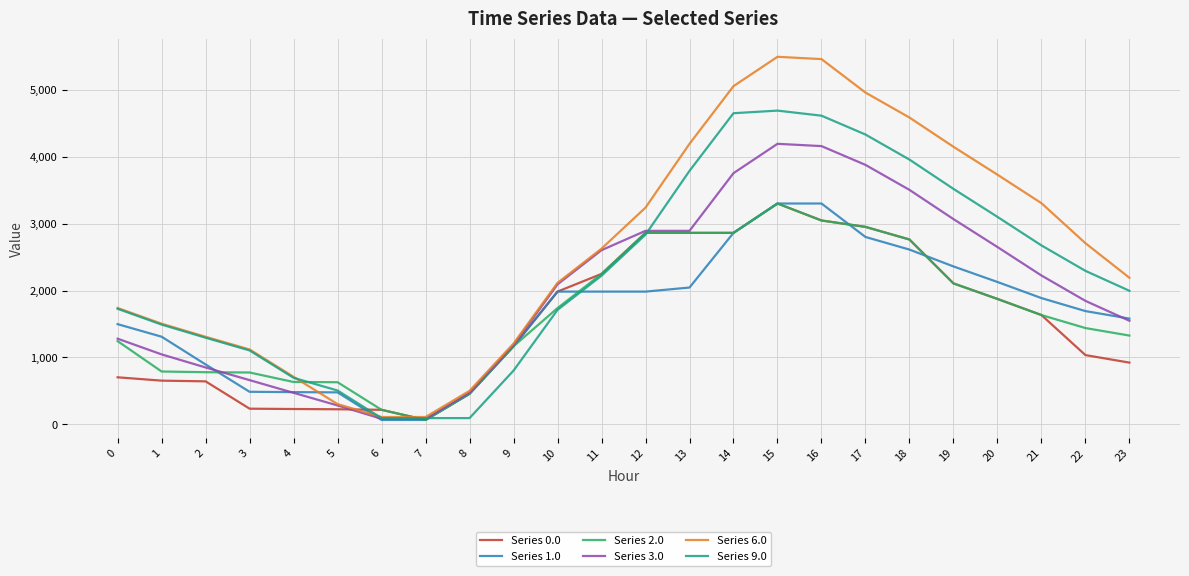

The value of Series 2.0 at 17 is 2950.8. True or false?

True